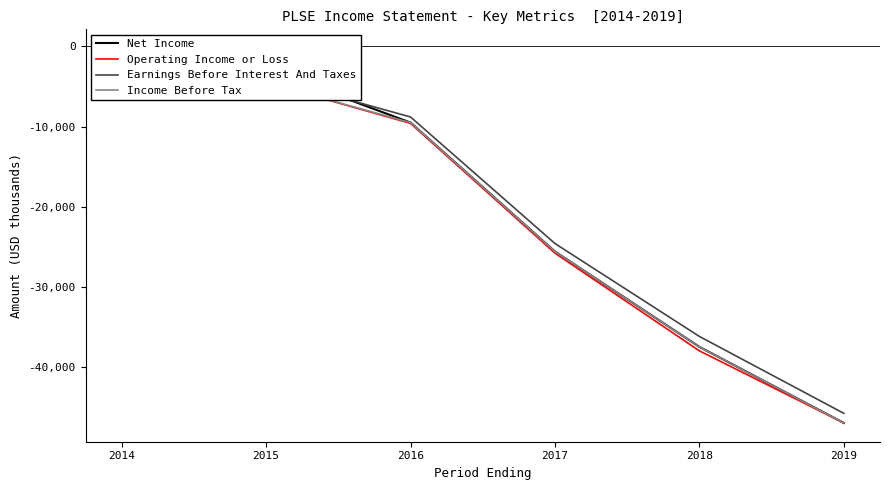

The value of Earnings Before Interest And Taxes at 2014 is -121. True or false?

False